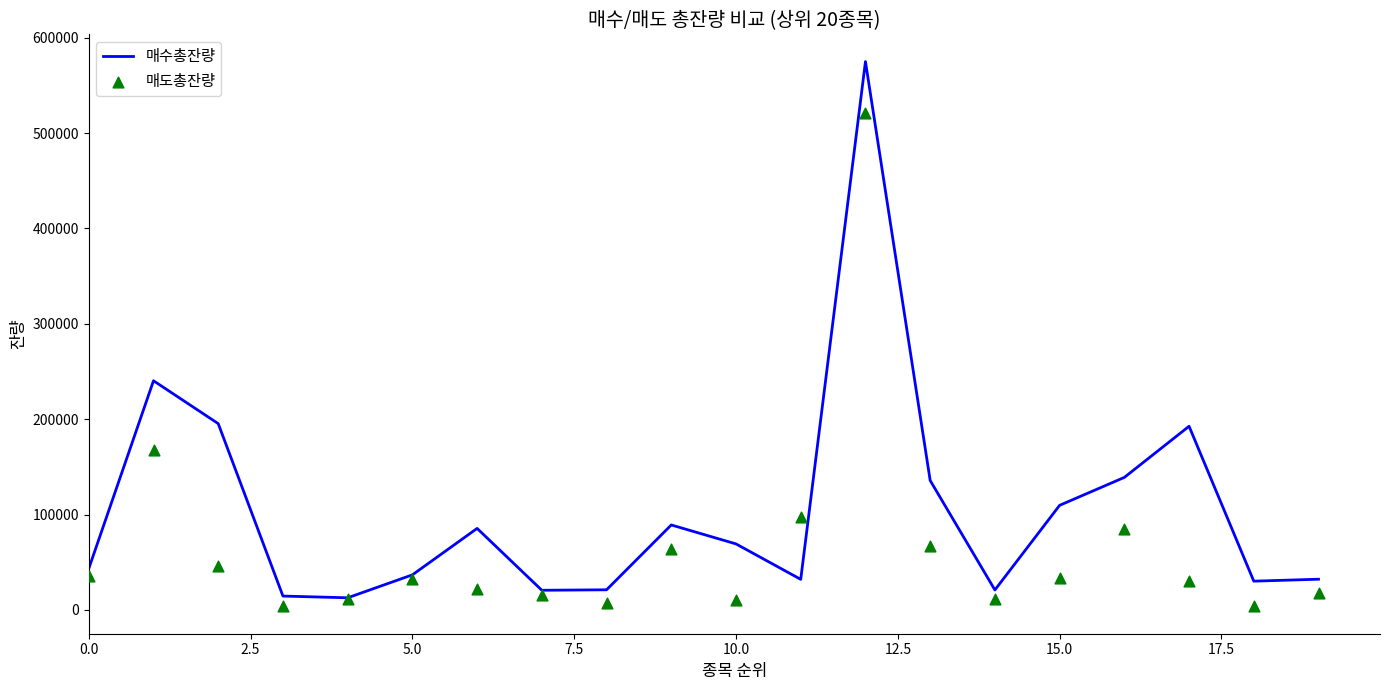

What is the maximum value for 매수총잔량?

575063